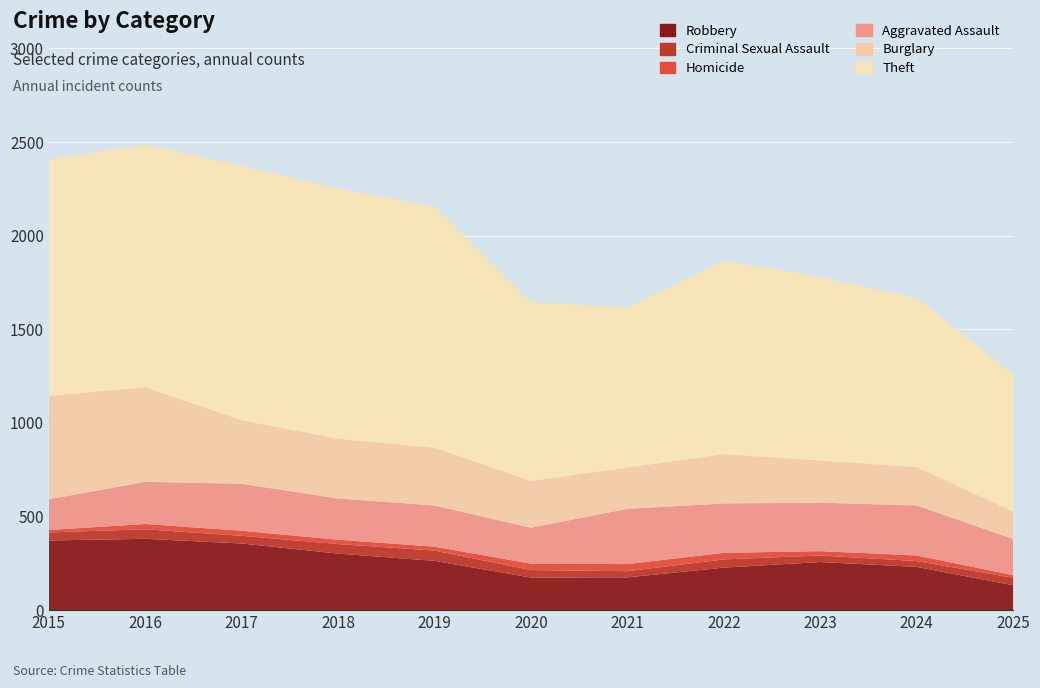

Reading left to right, transcribe all the data shown in this chart.

Robbery: 2015=372	2016=381	2017=356	2018=302	2019=263	2020=174	2021=175	2022=227	2023=257	2024=231	2025=133
Criminal Sexual Assault: 2015=43	2016=51	2017=41	2018=51	2019=55	2020=40	2021=33	2022=44	2023=35	2024=31	2025=40
Homicide: 2015=13	2016=28	2017=27	2018=23	2019=21	2020=34	2021=38	2022=35	2023=23	2024=30	2025=14
Aggravated Assault: 2015=164	2016=225	2017=251	2018=220	2019=220	2020=192	2021=295	2022=264	2023=259	2024=267	2025=193
Burglary: 2015=552	2016=505	2017=339	2018=319	2019=308	2020=250	2021=220	2022=263	2023=225	2024=205	2025=146
Theft: 2015=1263	2016=1297	2017=1359	2018=1337	2019=1288	2020=954	2021=856	2022=1032	2023=980	2024=903	2025=734